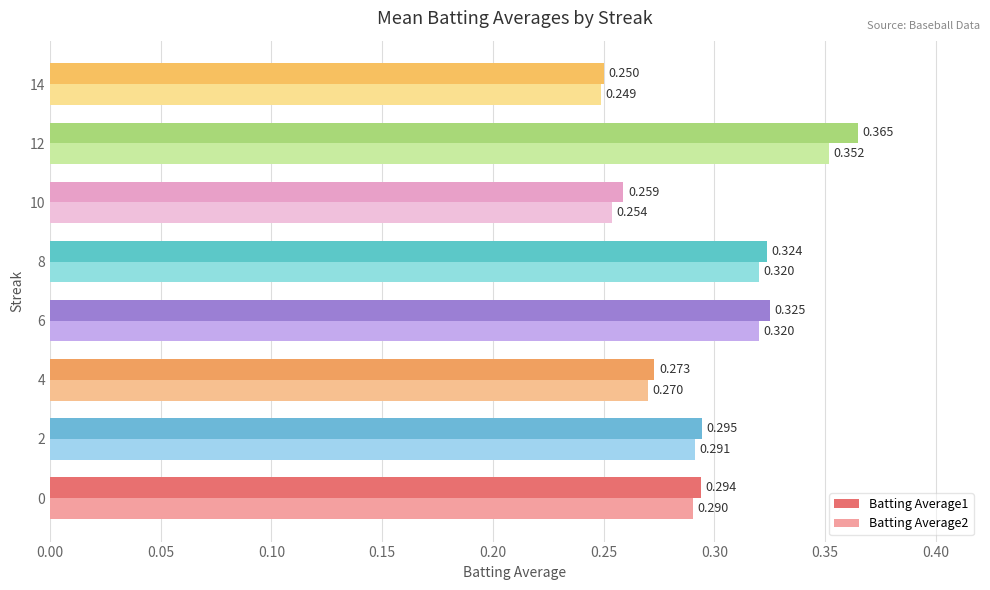

Is the value of Batting Average2 at 8 greater than the value of Batting Average1 at 10?

Yes